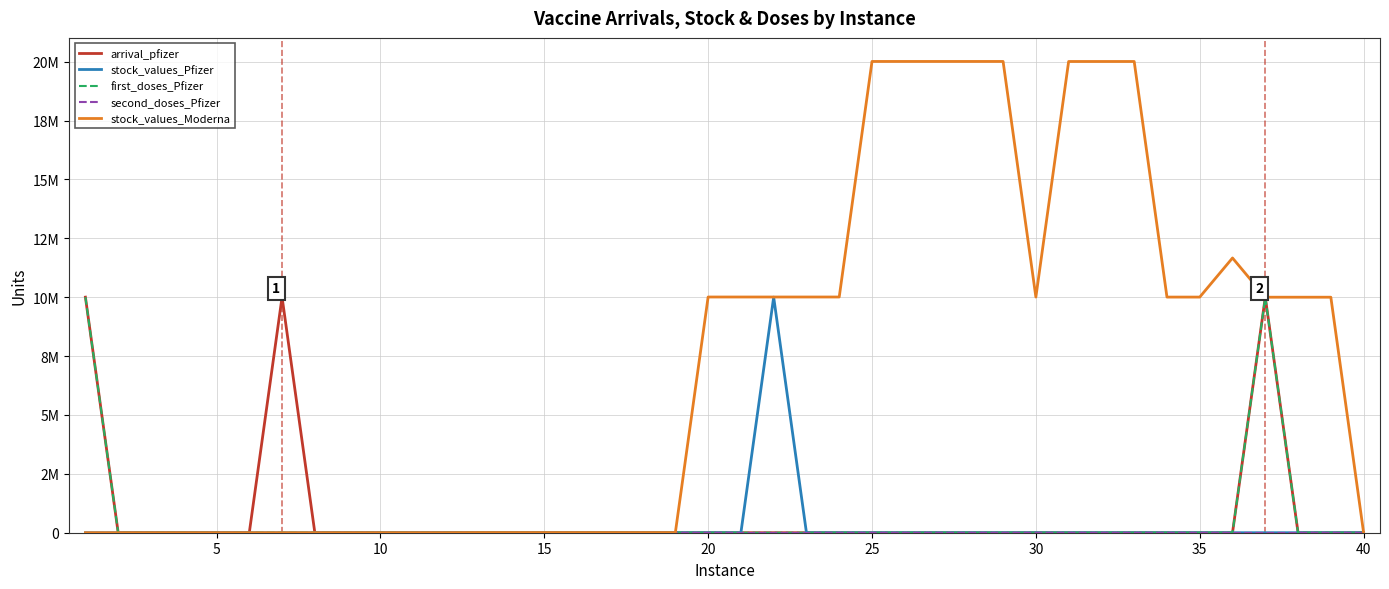

Does the chart display data point markers on the line(s)?

No